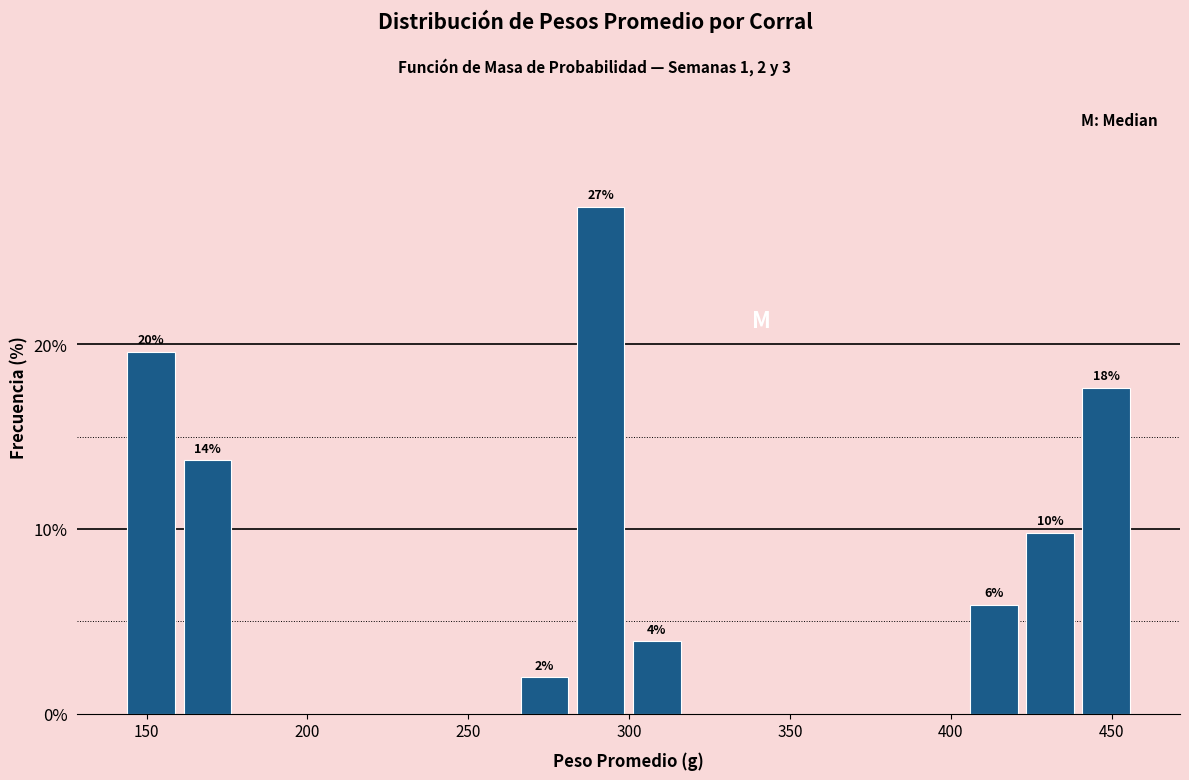

Read against the x-axis, roughly where is the centre of the tallest bar?

290